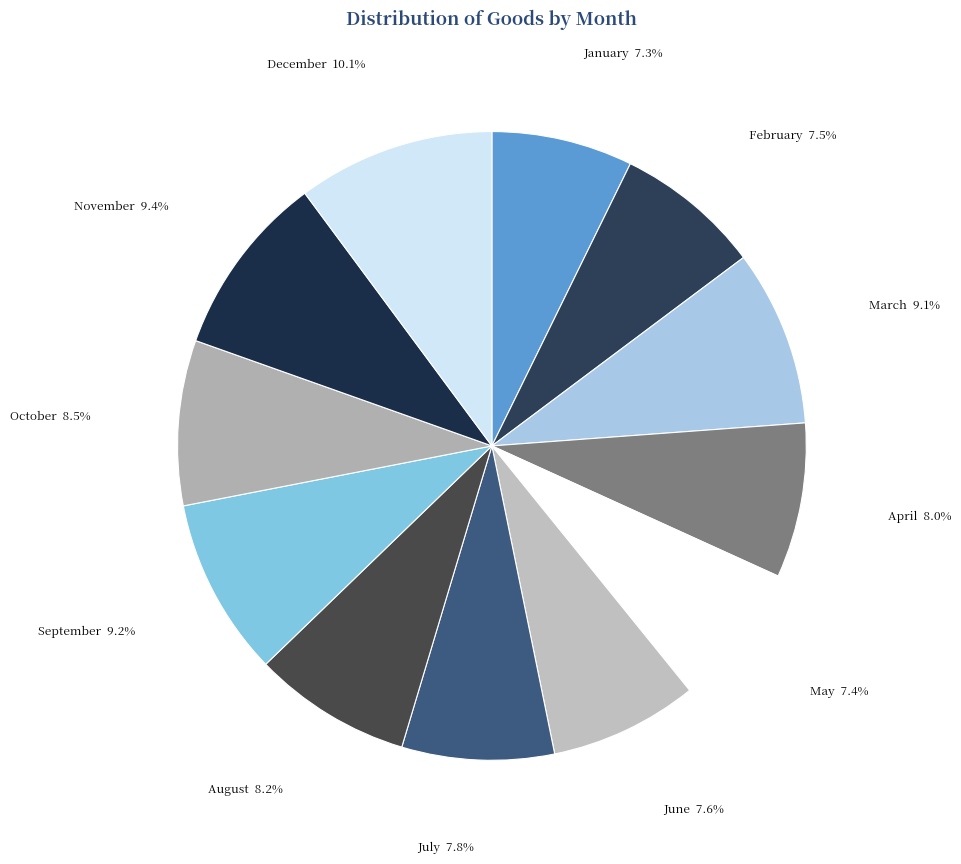

Which category has the biggest portion of the pie?

December